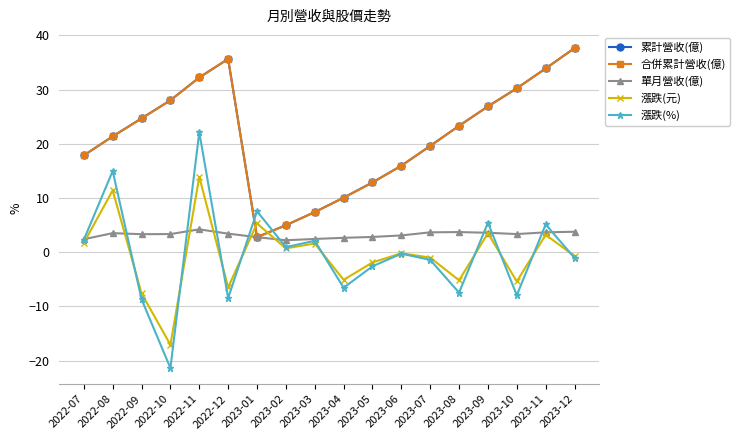

How many distinct data groups are displayed?

5